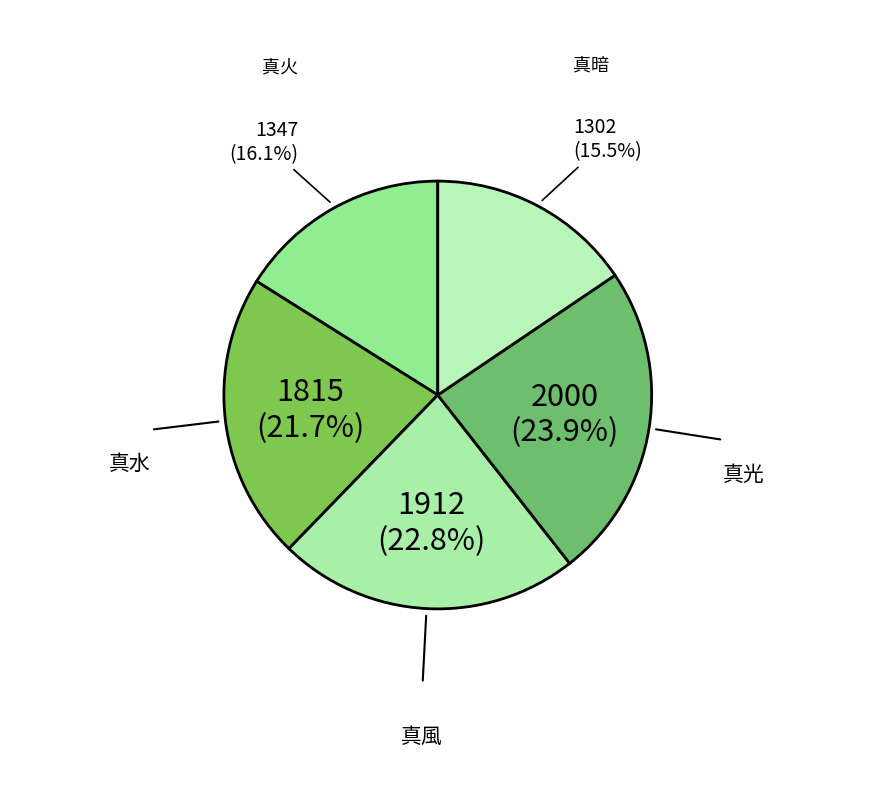

Count the number of slices in the pie.

5